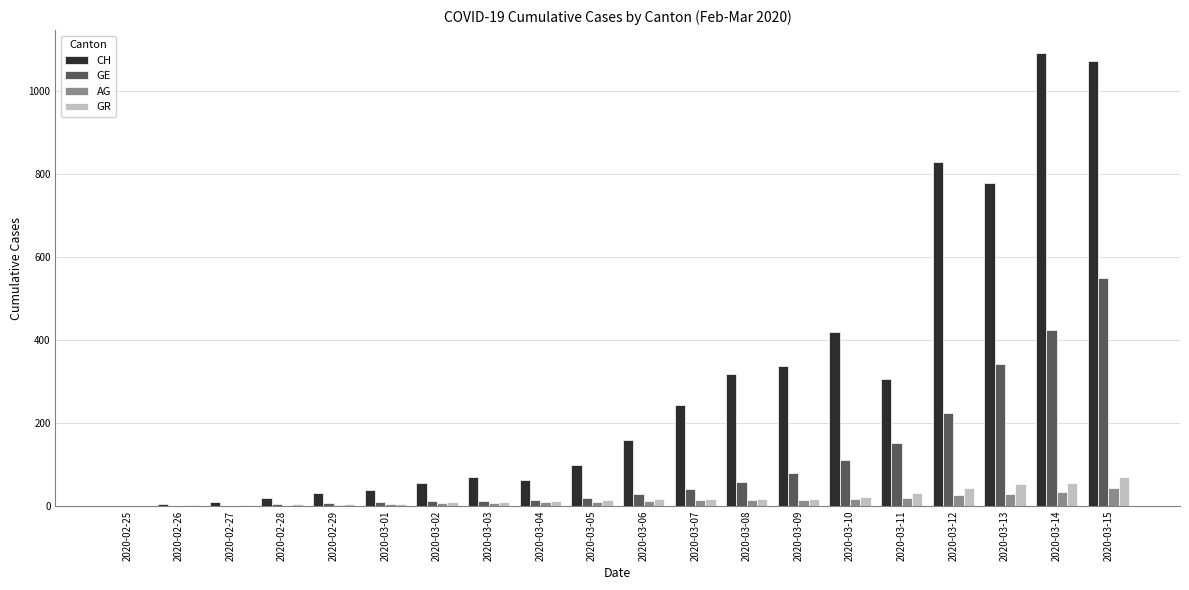

At which label is GR closest to 35?

2020-03-11